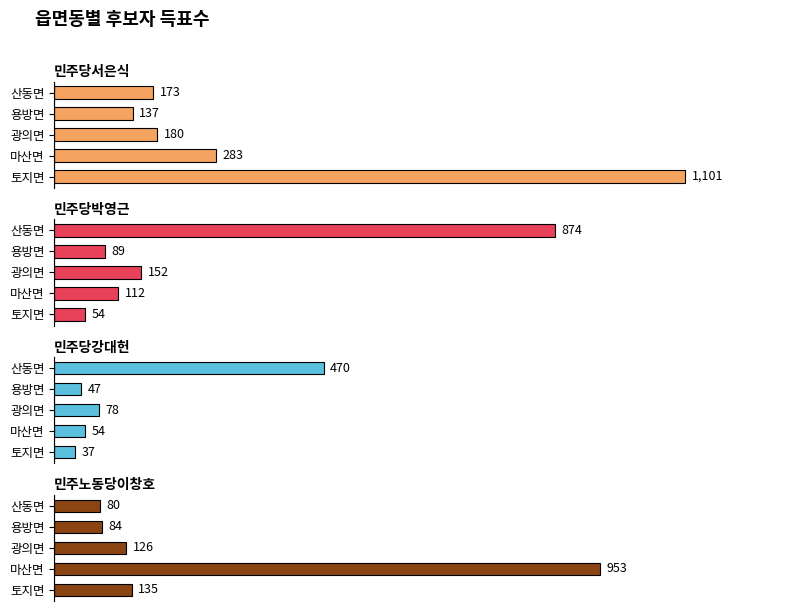

How many bars are there in total?

20